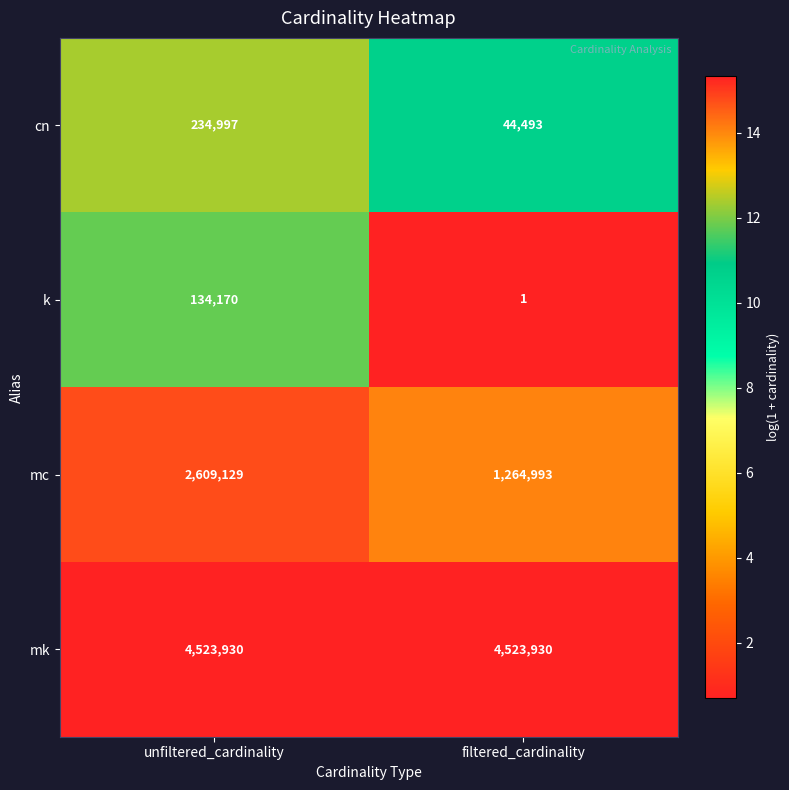

Reading left to right, list all the values displayed in this chart.

cn: unfiltered_cardinality=234997	filtered_cardinality=44493
k: unfiltered_cardinality=134170	filtered_cardinality=1
mc: unfiltered_cardinality=2609129	filtered_cardinality=1264993
mk: unfiltered_cardinality=4523930	filtered_cardinality=4523930